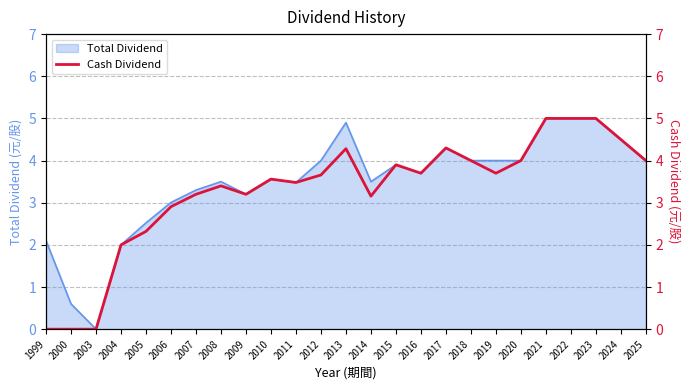

Count the number of values greater than 3.

19